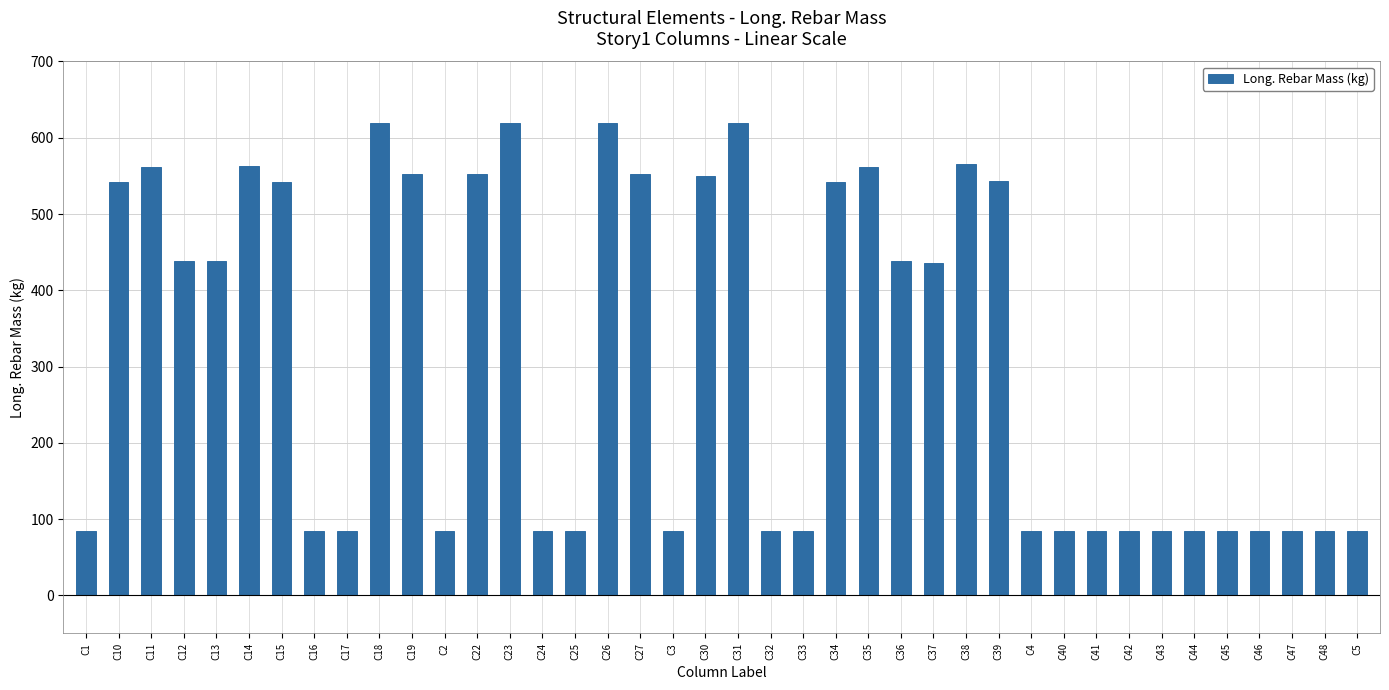

The value at C2 is 58.6. True or false?

False